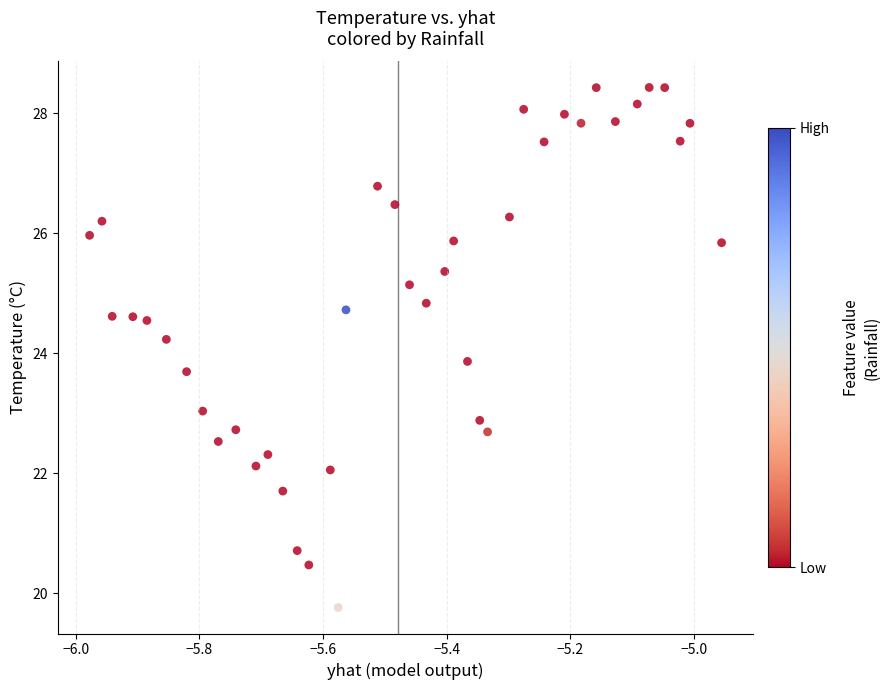

What Y value in the scatter plot is closest to 24?

23.9